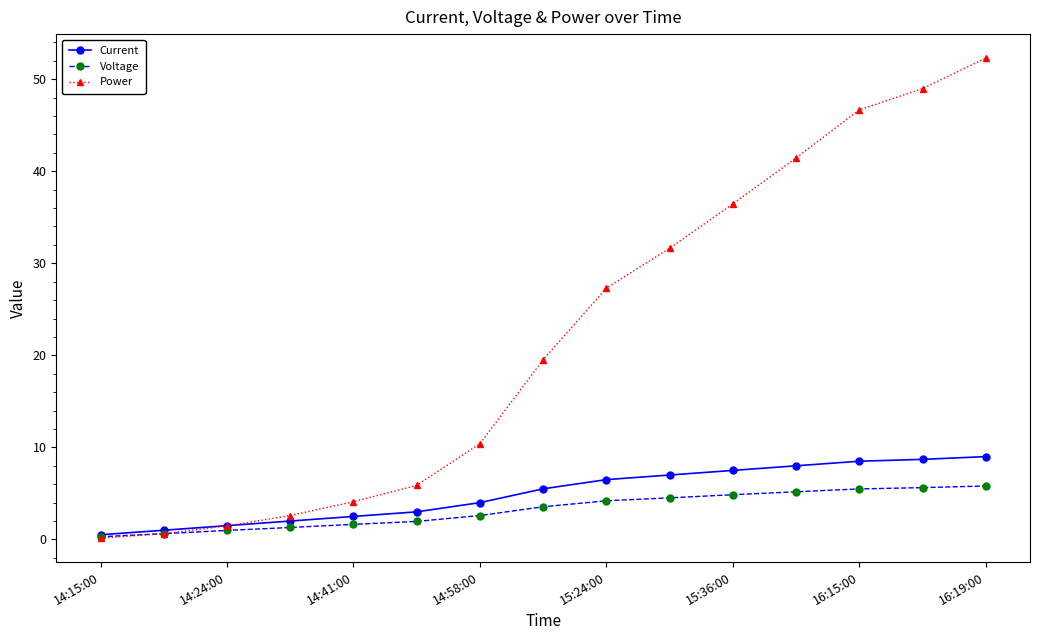

List the series in order of their peak value, highest first.

Power, Current, Voltage